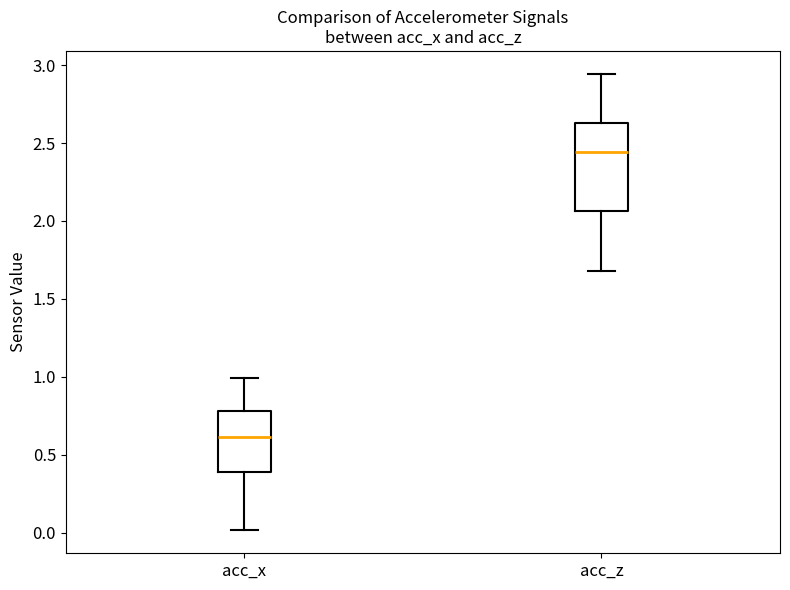

Which box is the tallest, from its lower edge to its upper edge?

acc_z